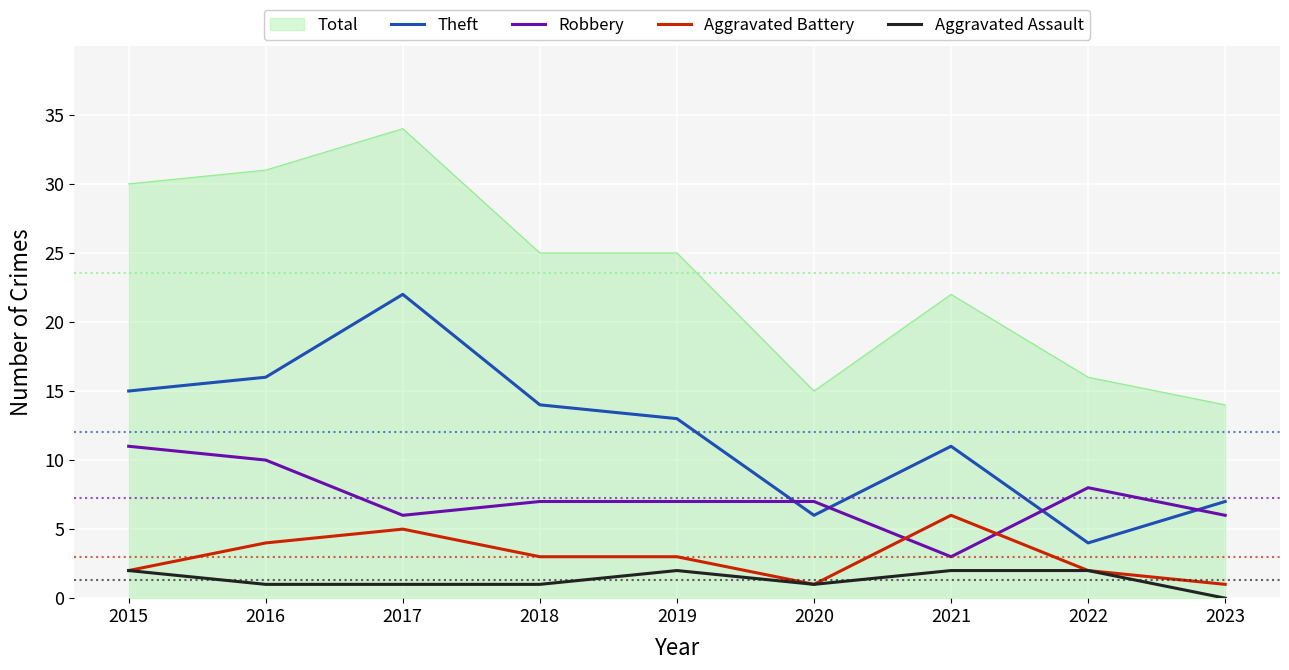

What is the sum of all Robbery values?

65